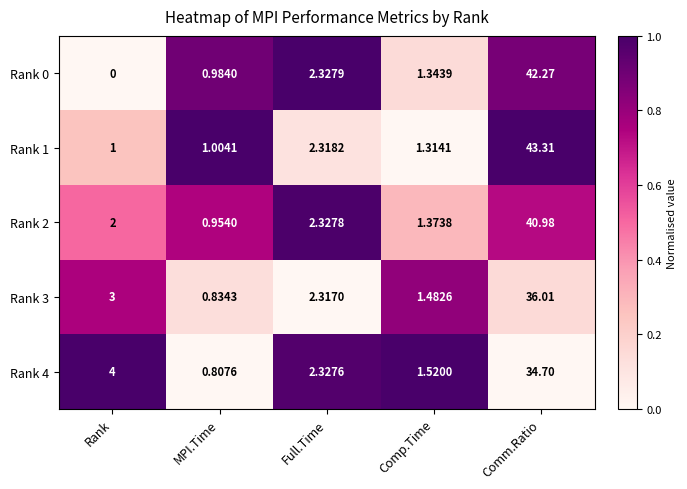

What is the difference between the highest and lowest values at Comm.Ratio?

8.6